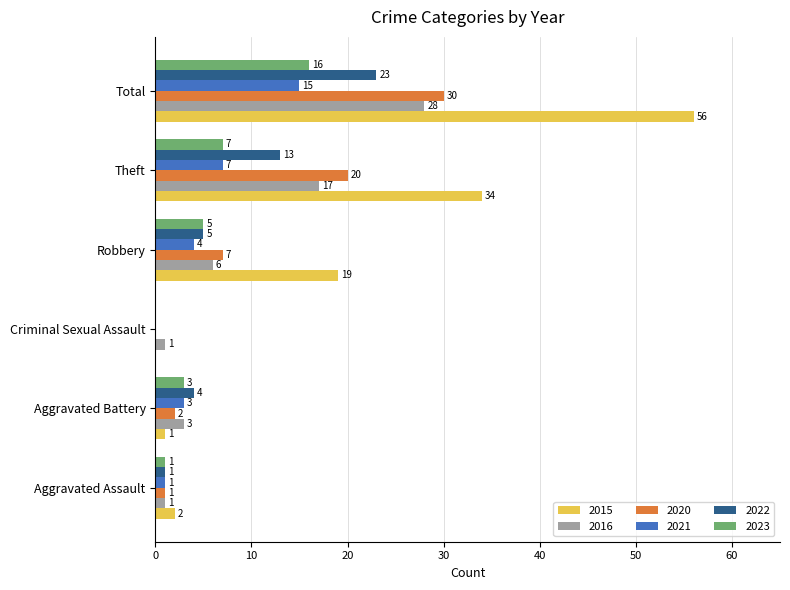

The value of 2023 at Theft is 9. True or false?

False